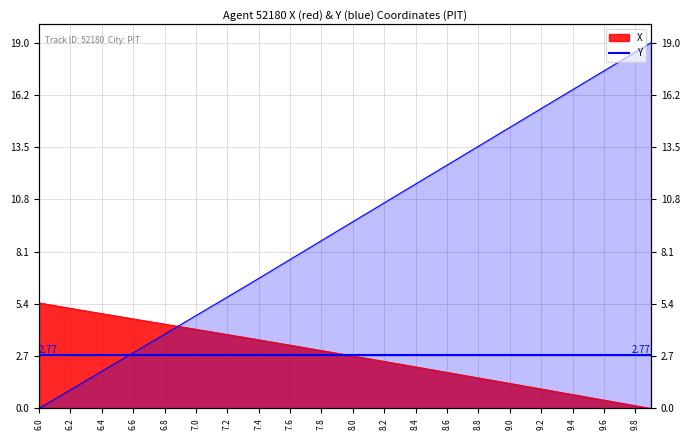

Which series changed the most between 6.0 and 6.8?

Y